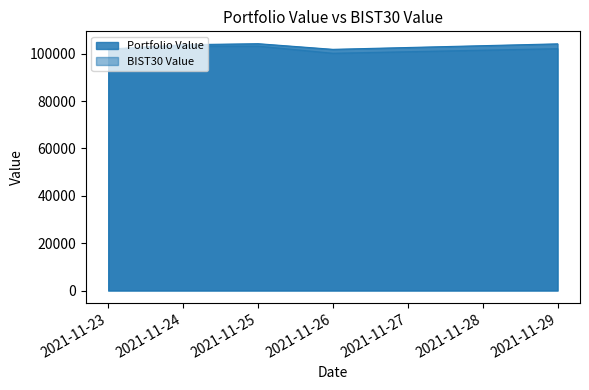

What is the sum of all Portfolio Value values?

515805.5